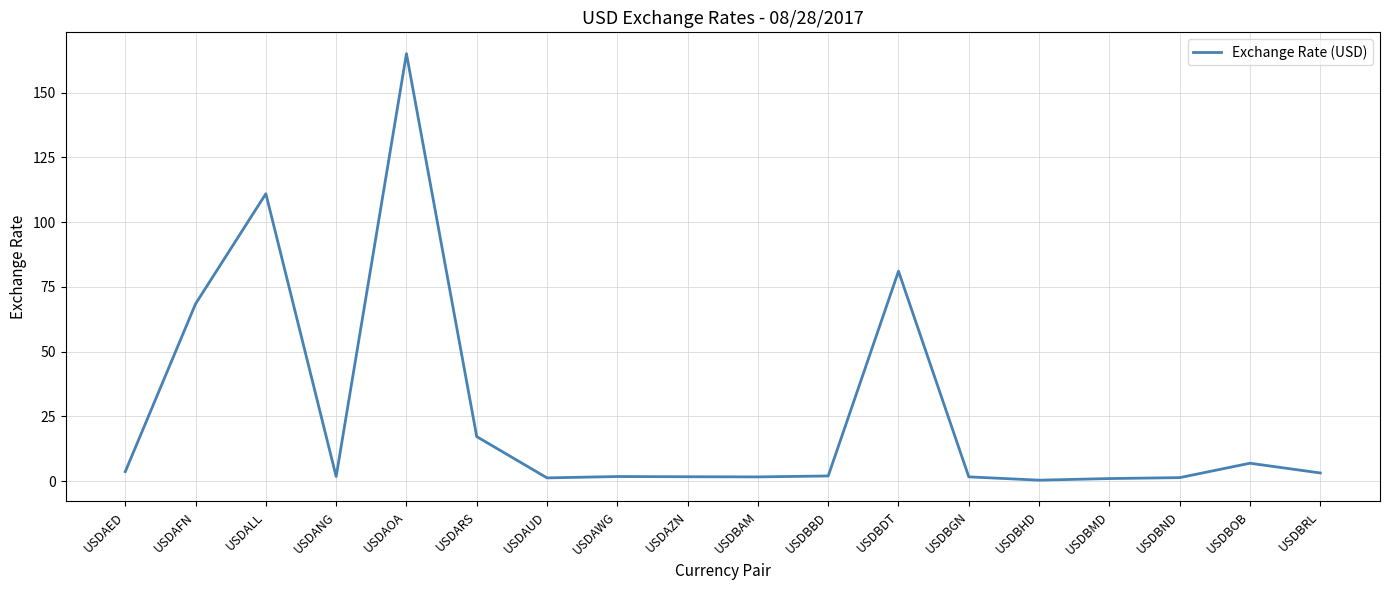

What is the difference between the values at USDARS and USDBBD?

15.2